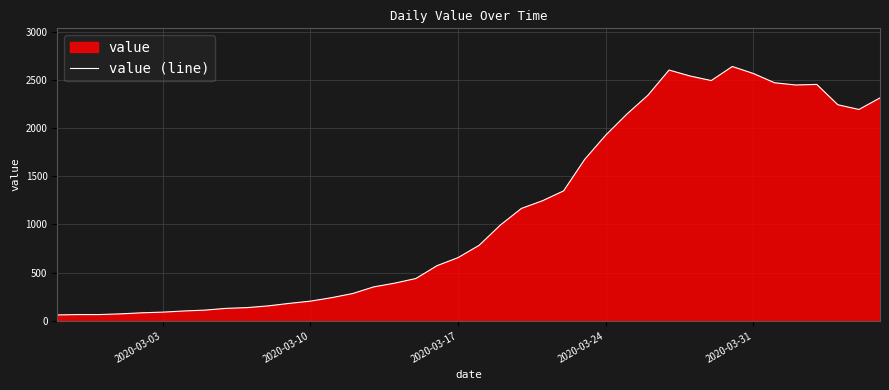

What is the smallest value displayed?

61